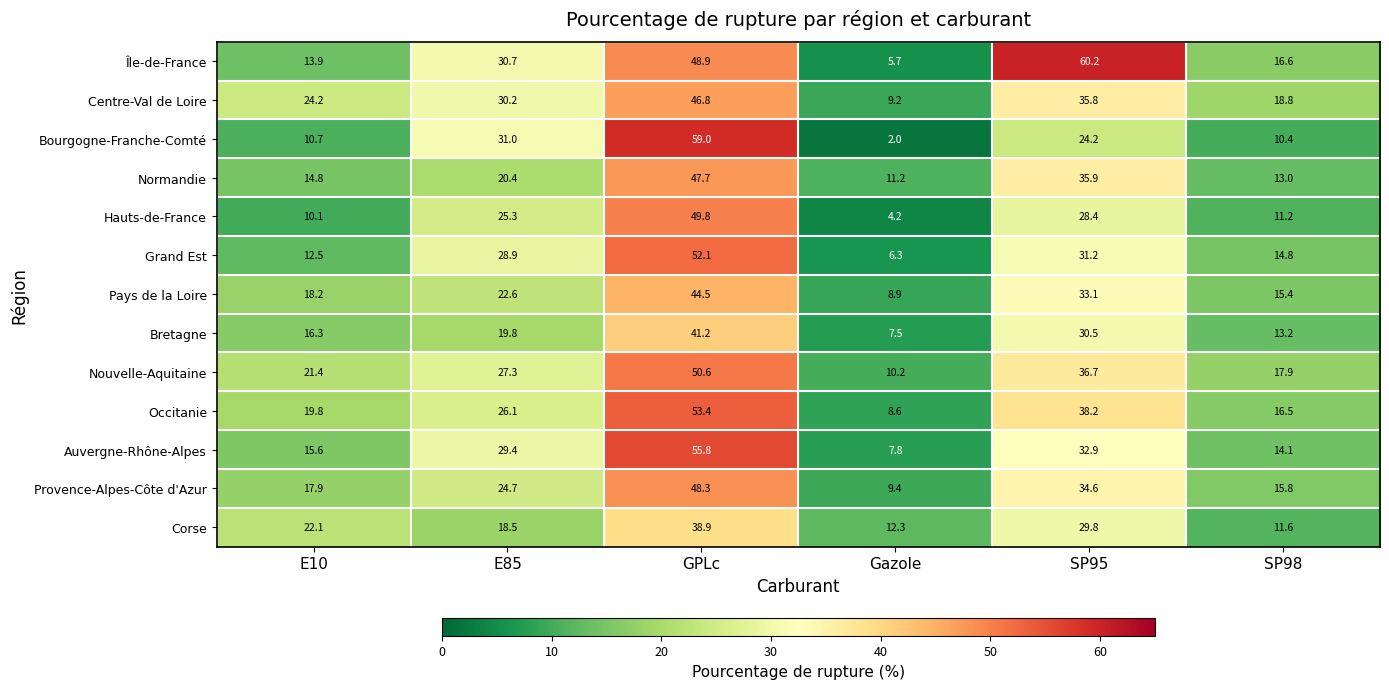

Which series has the largest range (max minus min)?

Bourgogne-Franche-Comté